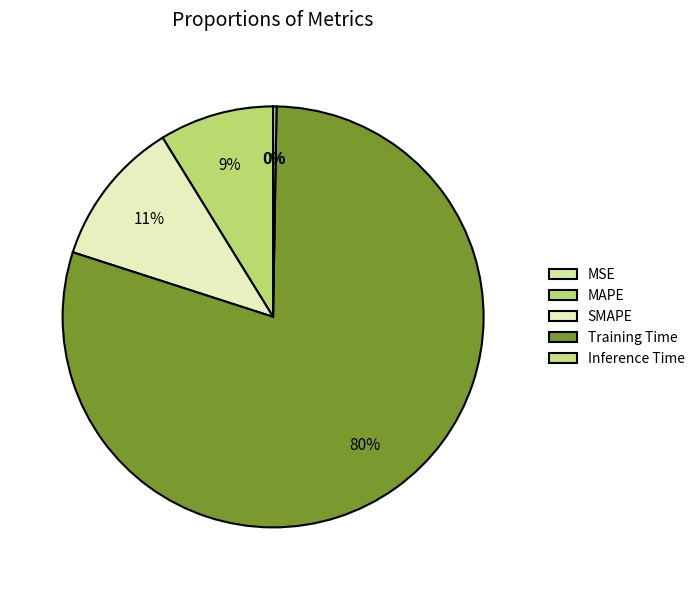

What is the change in value from SMAPE to Training Time?

+3.4